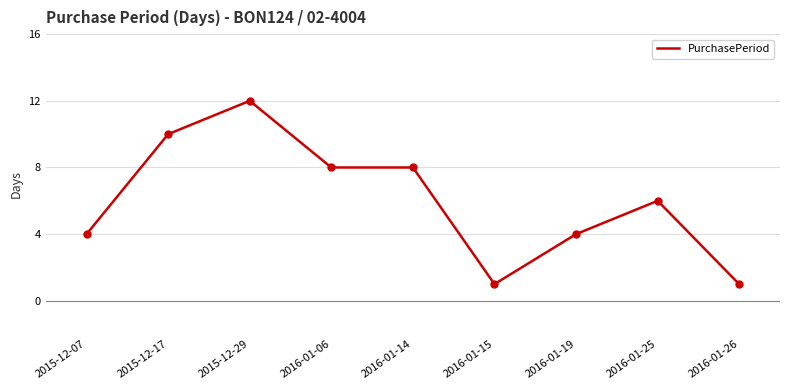

Between 2016-01-25 and 2016-01-06, which is larger?

2016-01-06